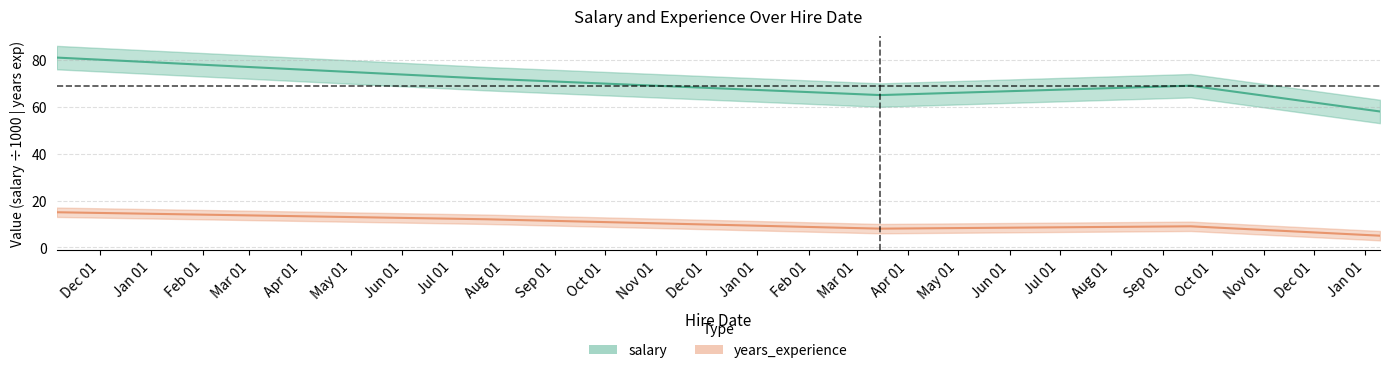

At which label does salary first exceed 69?

2018-11-05